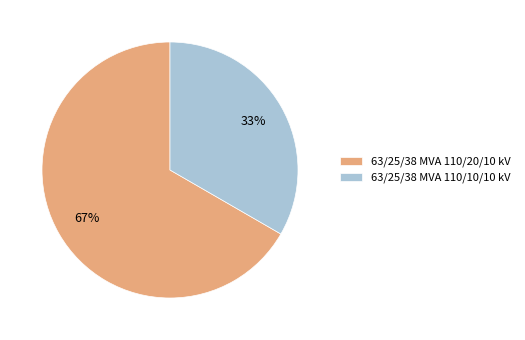

Is the sum of 63/25/38 MVA 110/20/10 kV and 63/25/38 MVA 110/10/10 kV greater than half?

Yes